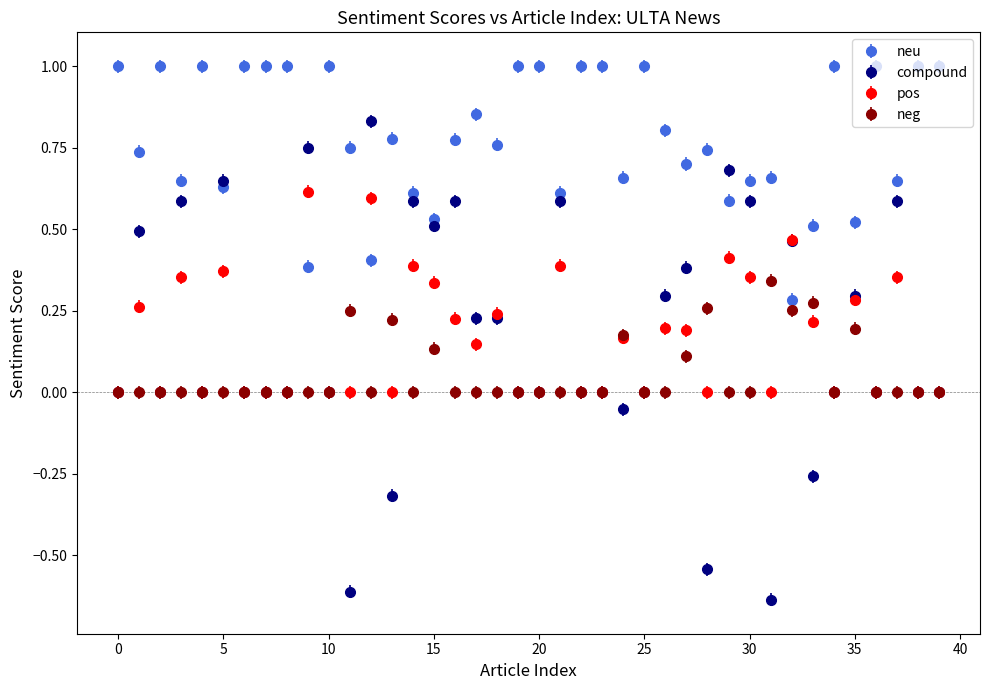

What are all the series names shown in the legend?

neu, compound, pos, neg